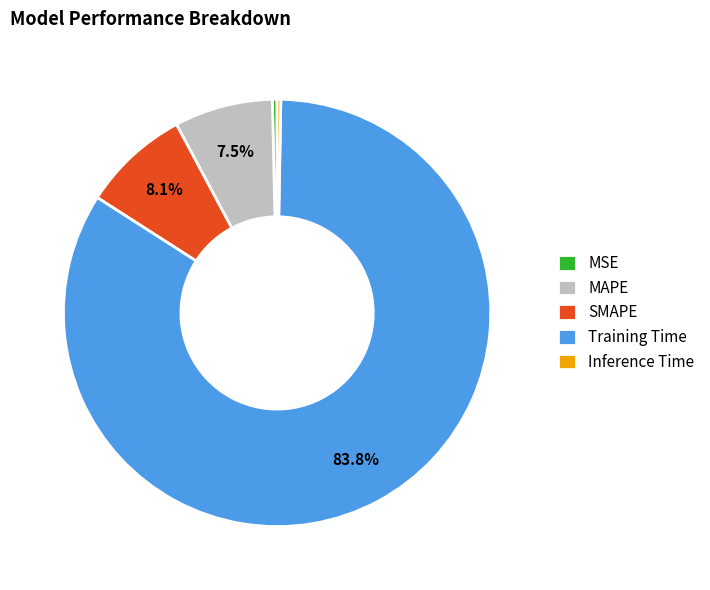

Do MAPE and SMAPE together represent more than half of the pie?

No